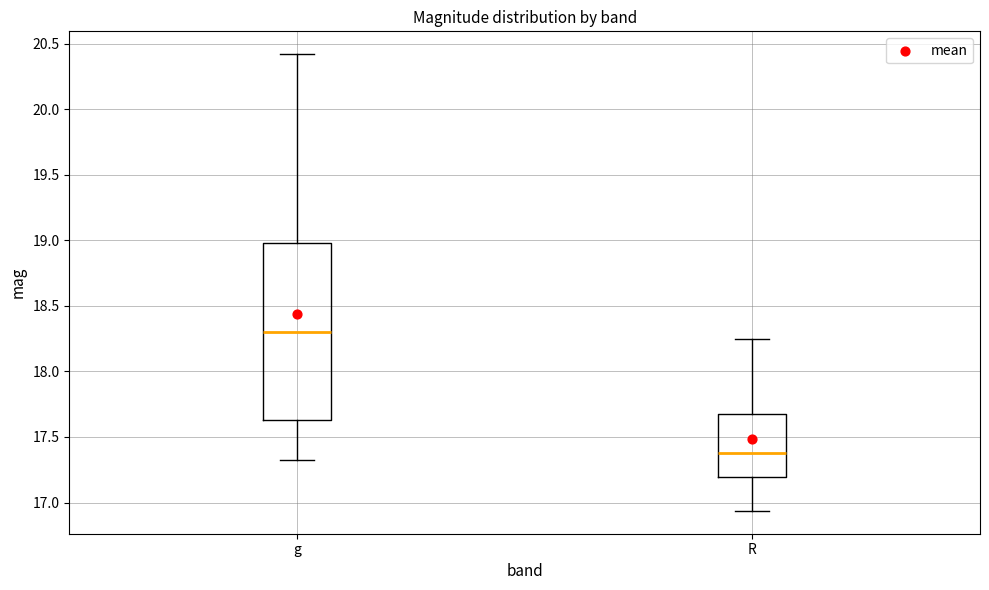

Which box is the tallest, from its lower edge to its upper edge?

g